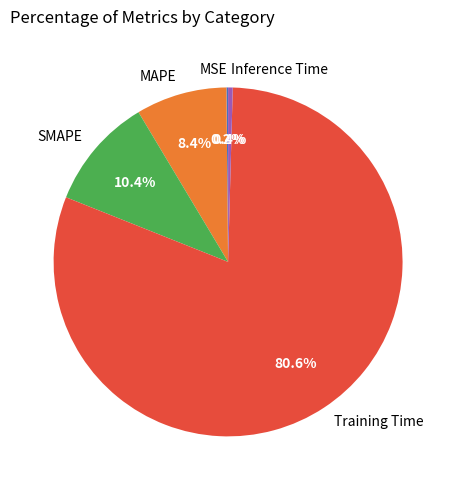

What is the largest slice in the pie chart?

Training Time